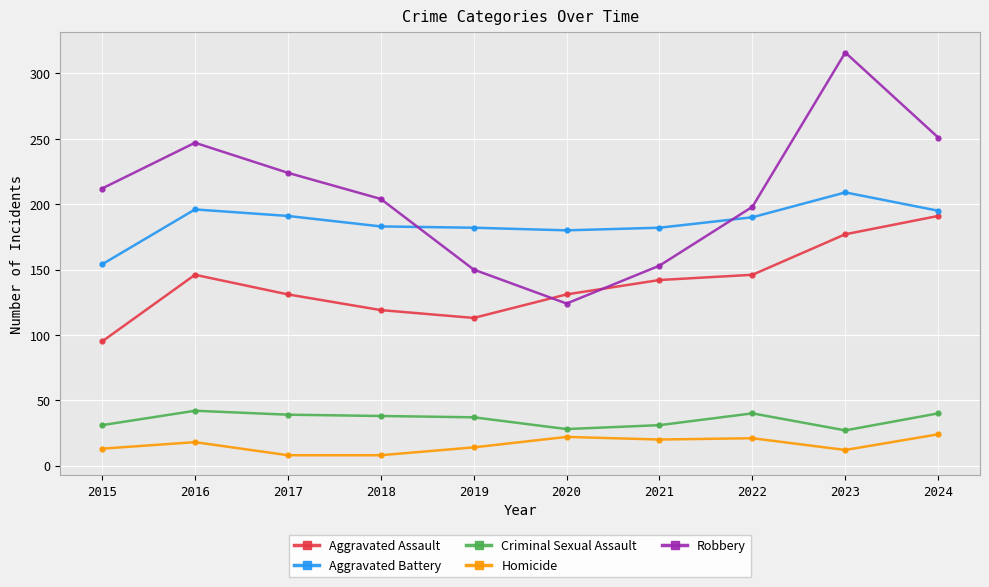

The Robbery series shows 198 at 2022. True or false?

True